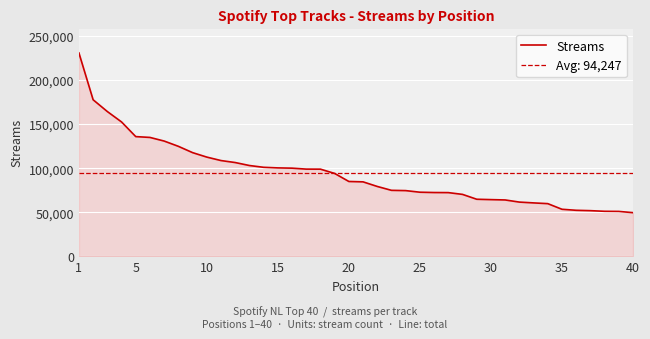

What is the average value?

94247